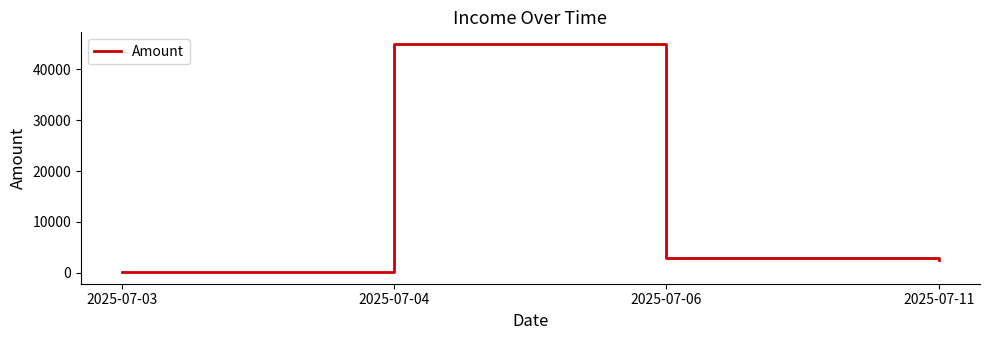

Rank the categories by value from lowest to highest.

2025-07-03, 2025-07-11, 2025-07-06, 2025-07-04